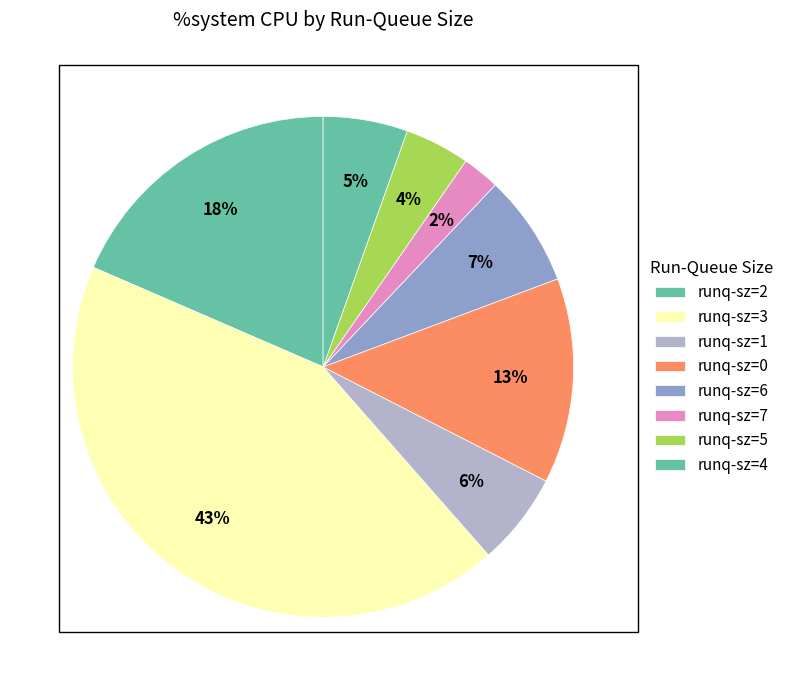

How many segments does this pie chart have?

8